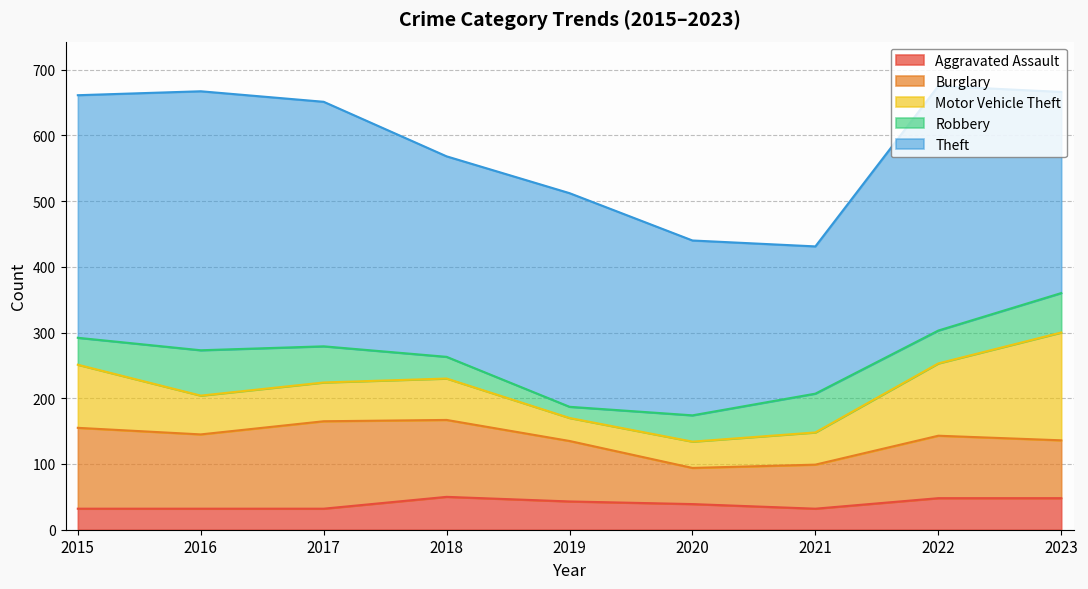

List the series in order of their peak value, highest first.

Theft, Motor Vehicle Theft, Burglary, Robbery, Aggravated Assault